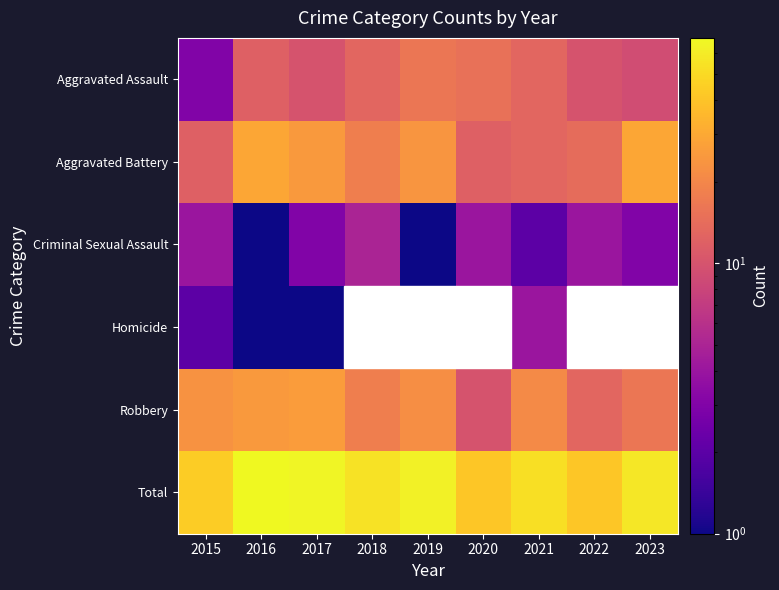

The Aggravated Assault series shows 13.0 at 2018. True or false?

True